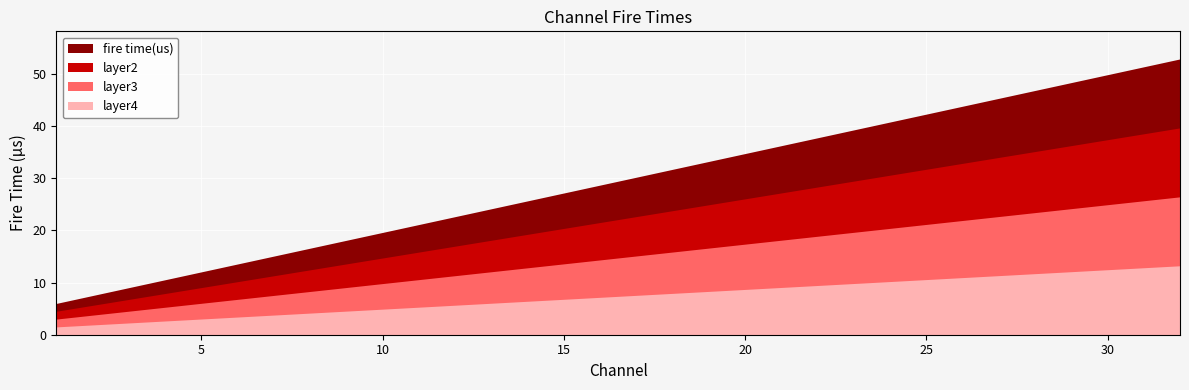

Which series has the widest spread of values?

fire time(us)